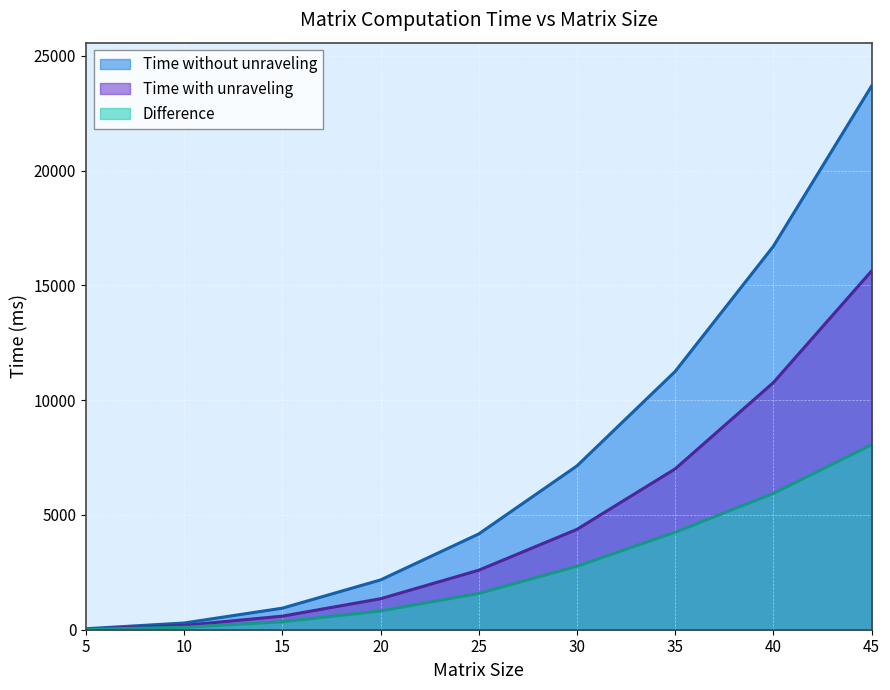

Reading left to right, transcribe all the data shown in this chart.

Time with unraveling: 26.0	187.0	591.6	1350.3	2592.1	4371.2	7004.6	10763.5	15623.6
Time without unraveling: 42.5	293.1	938.9	2169.0	4172.2	7135.4	11249.5	16700.1	23678.7
Difference: 16.6	106.0	347.3	818.7	1580.1	2764.2	4244.8	5936.6	8055.0